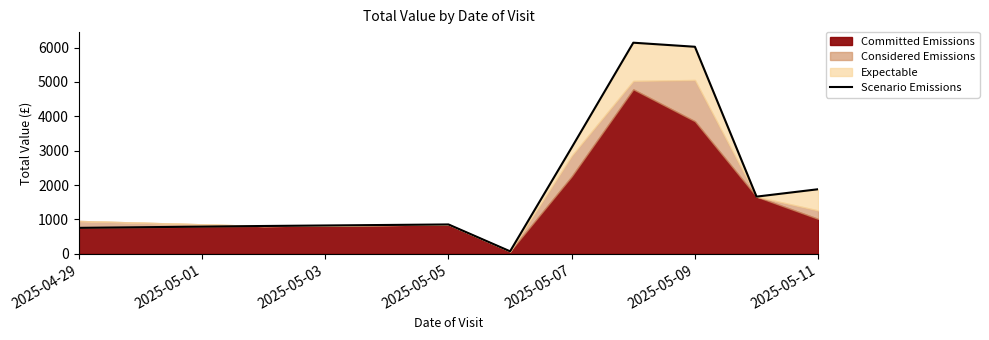

What is the difference between the maximum and minimum values?

6066.5